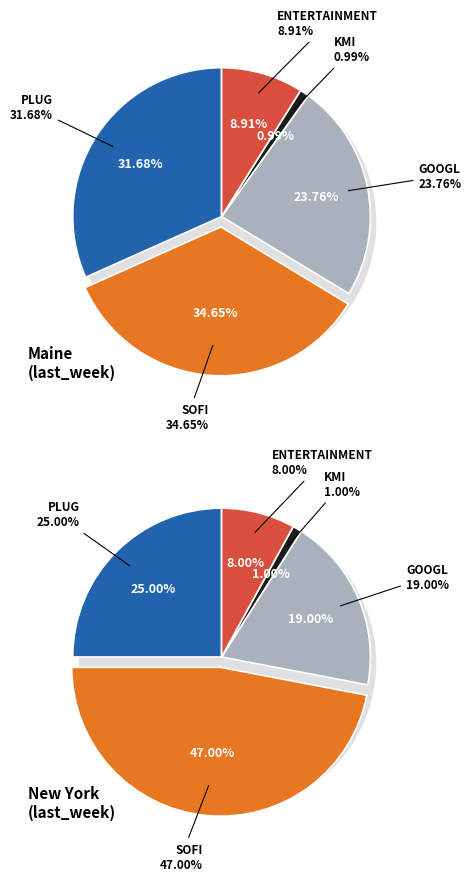

Approximately how many times larger is the value at PLUG compared to SOFI?

0.9